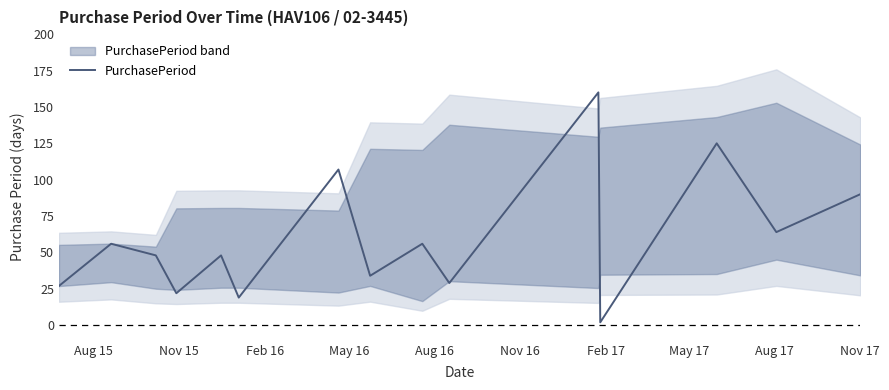

What is the sum of all values?

887